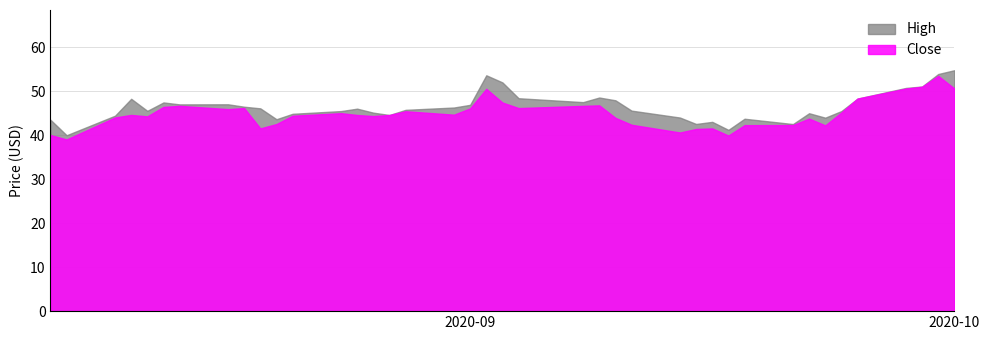

What is the maximum value for Close?

53.4